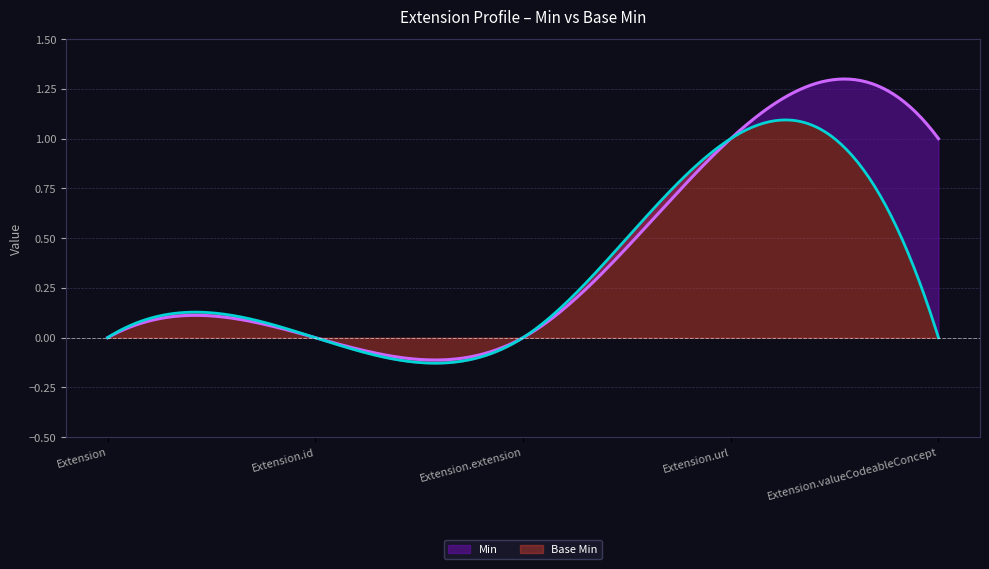

The Min series shows 0 at Extension.extension. True or false?

False